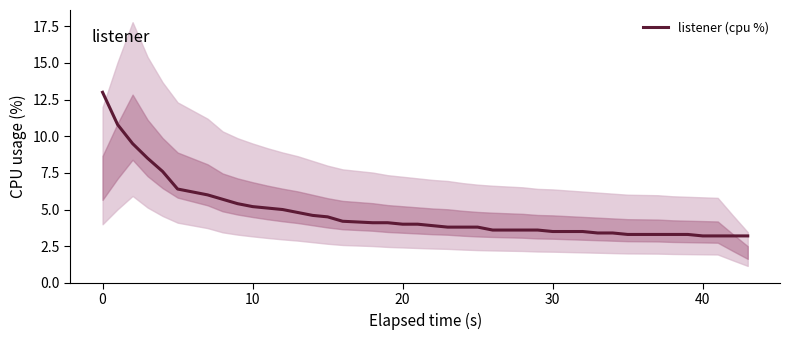

What is the minimum value for listener (cpu %)?

3.2